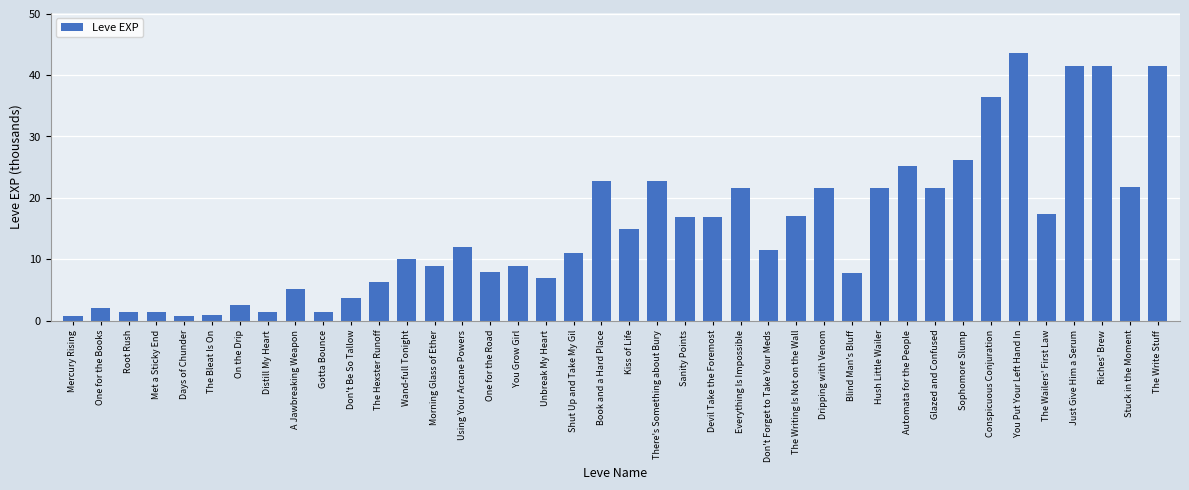

Read the value at Everything Is Impossible.

21.6